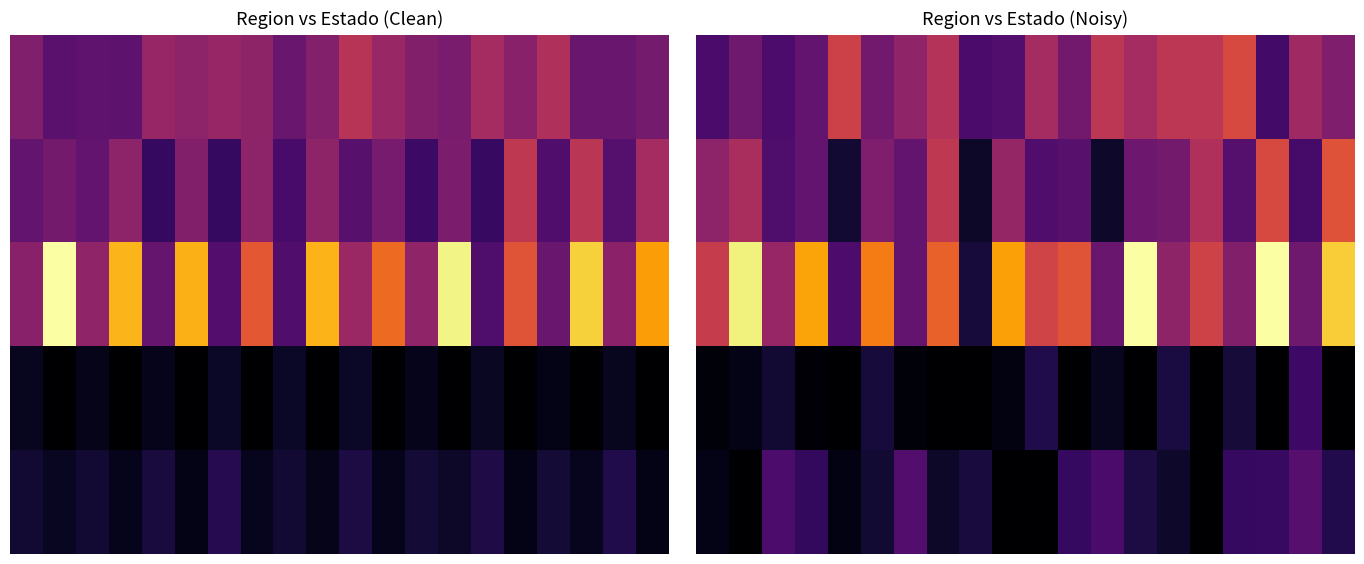

What is the difference between the second highest and minimum values in the 3 series?

0.1